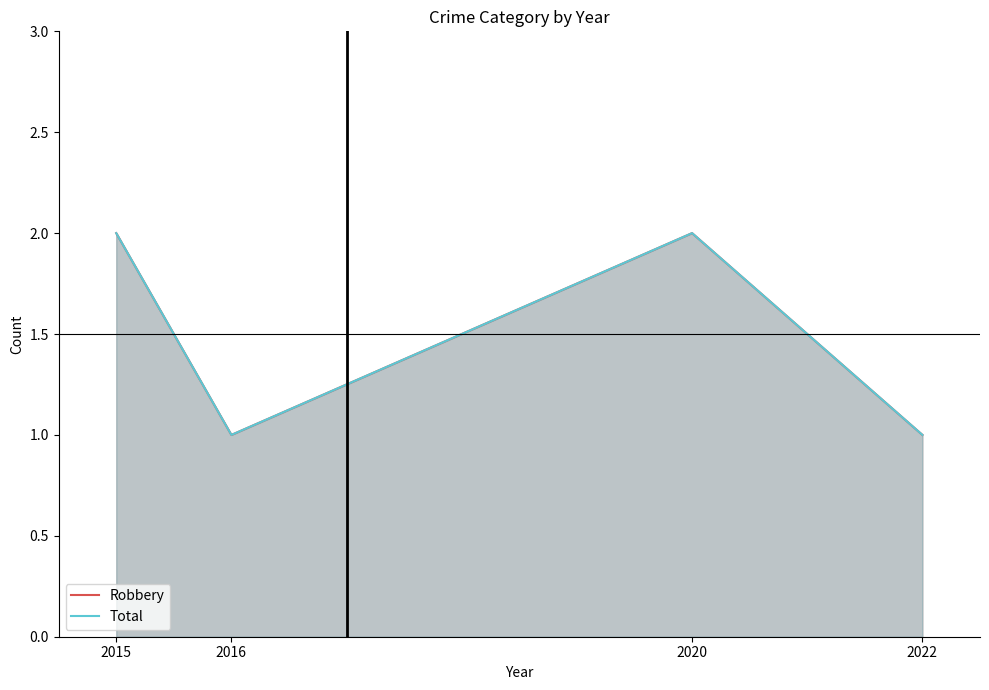

At which label is Robbery line closest to 1?

2016